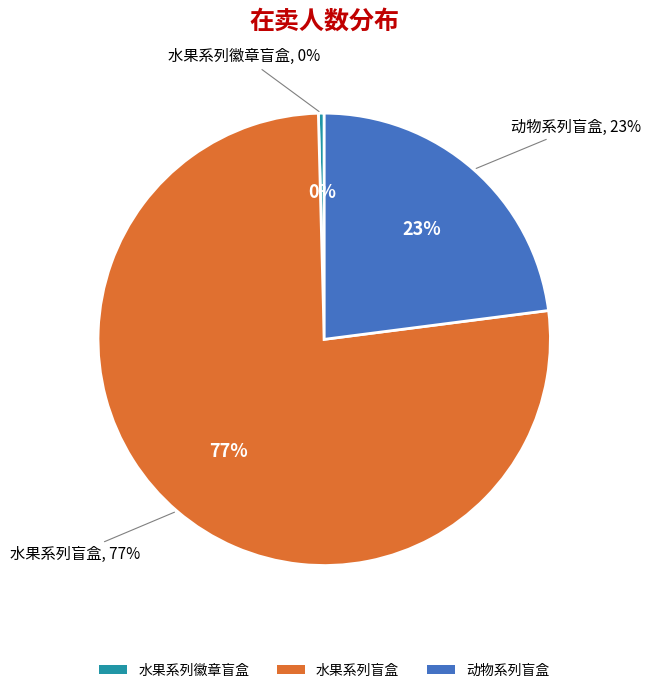

Which category accounts for the majority?

水果系列盲盒